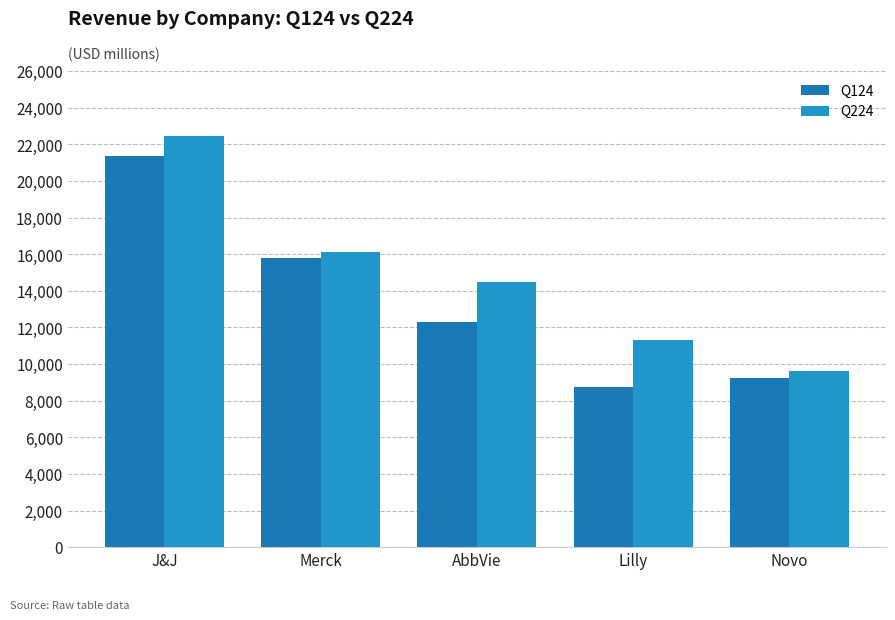

What is the maximum value for Q224?

22453.0